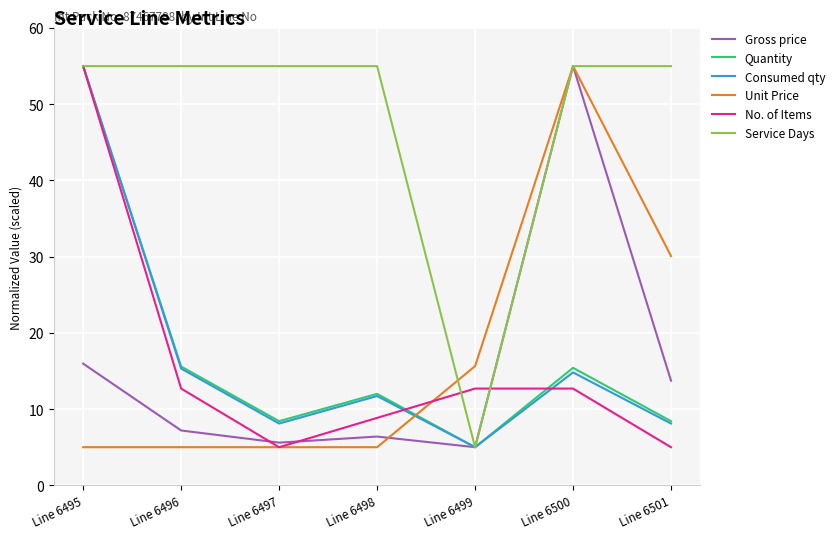

Between Line 6495 and Line 6501, which series saw the biggest shift?

No. of Items